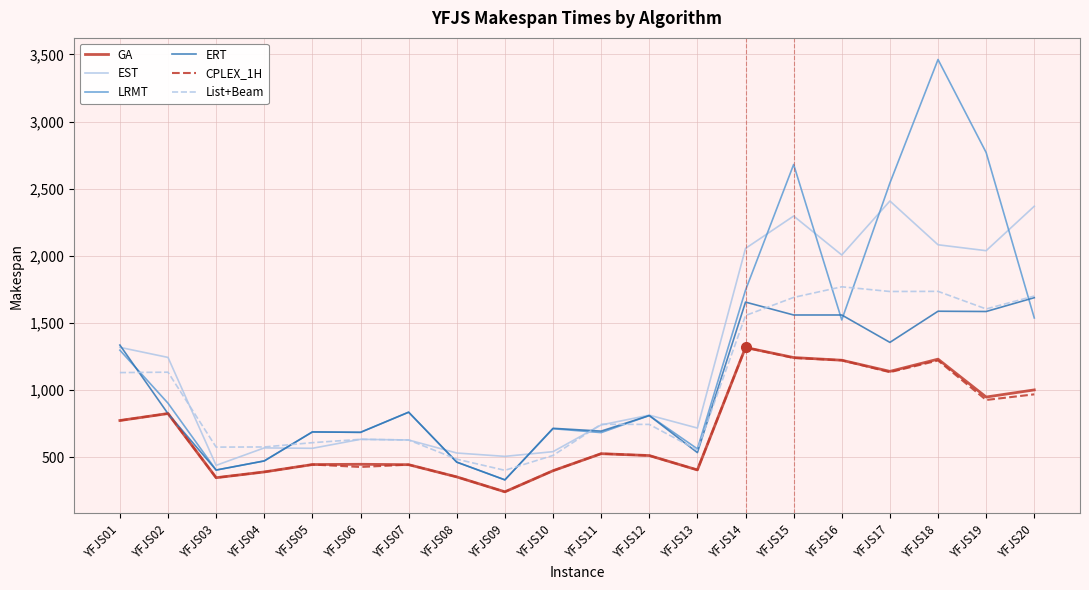

What is the maximum value shown in the chart?

3462